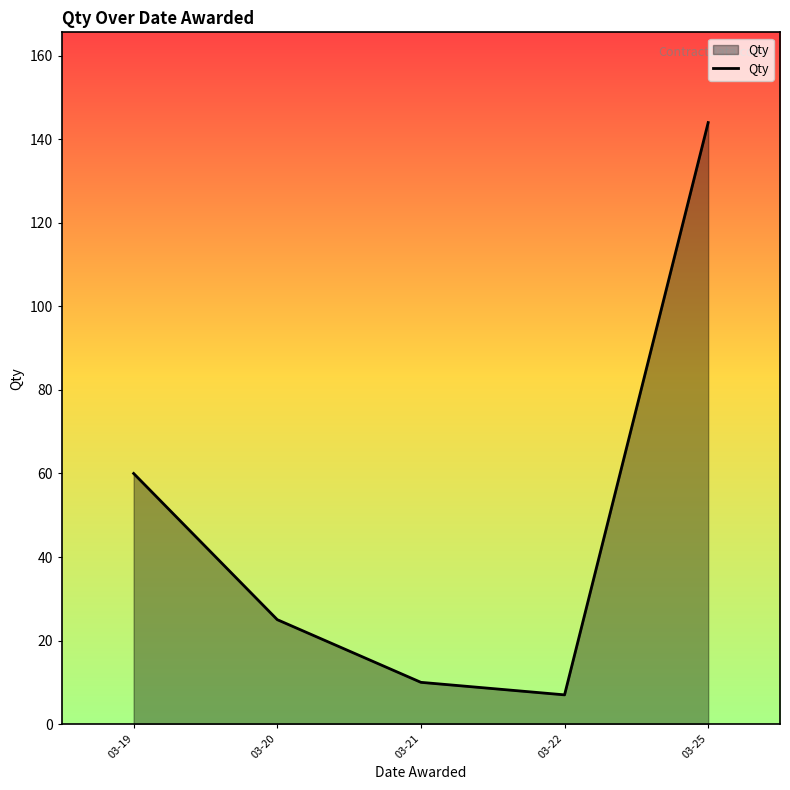

True or false: there are more than 1 points higher than both neighbors.

False